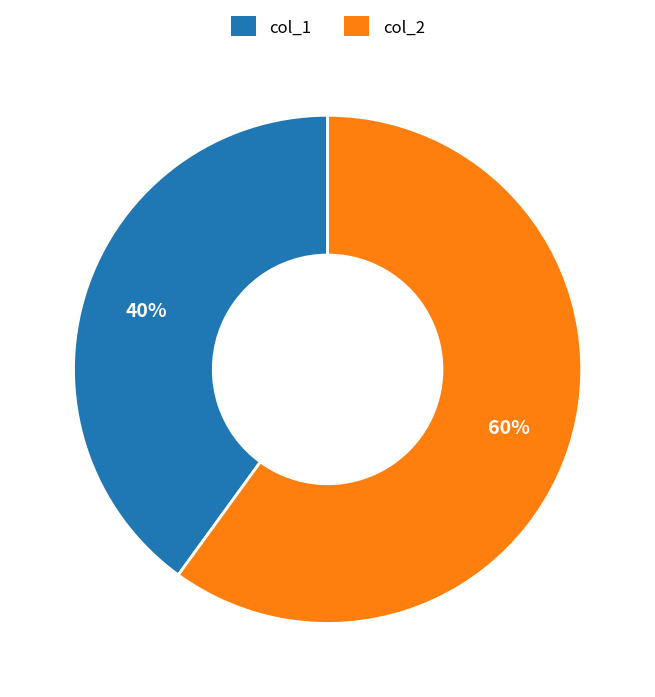

To the nearest percent, what portion does col_1 represent?

40%